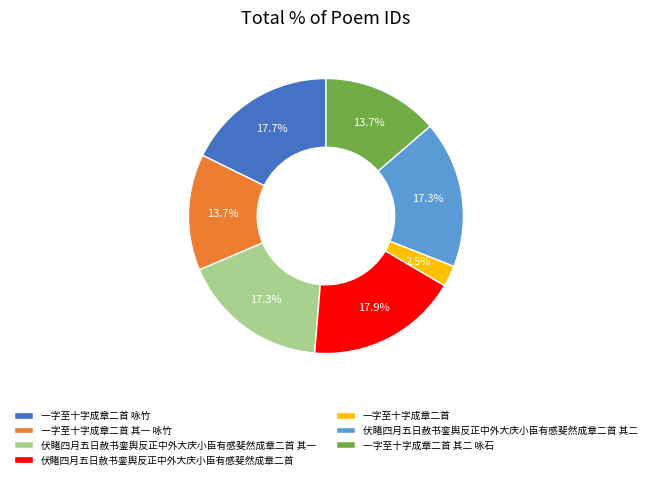

How many slices are in this pie chart?

7